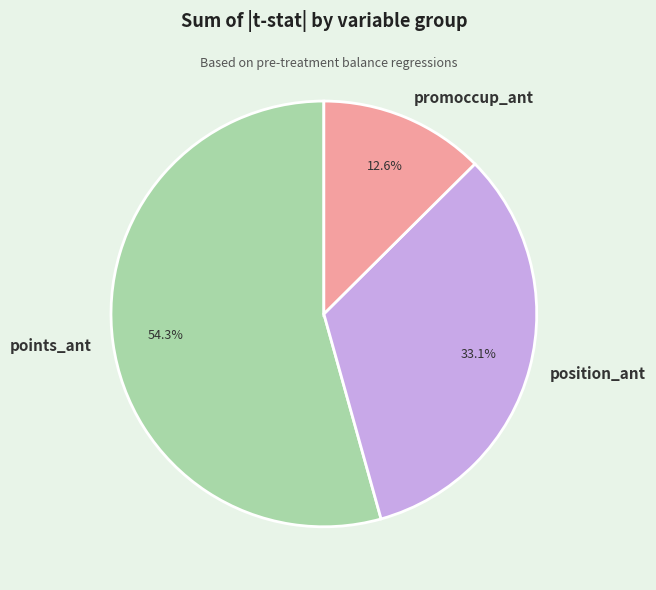

What percentage is the points_ant slice, to the nearest percent?

54%